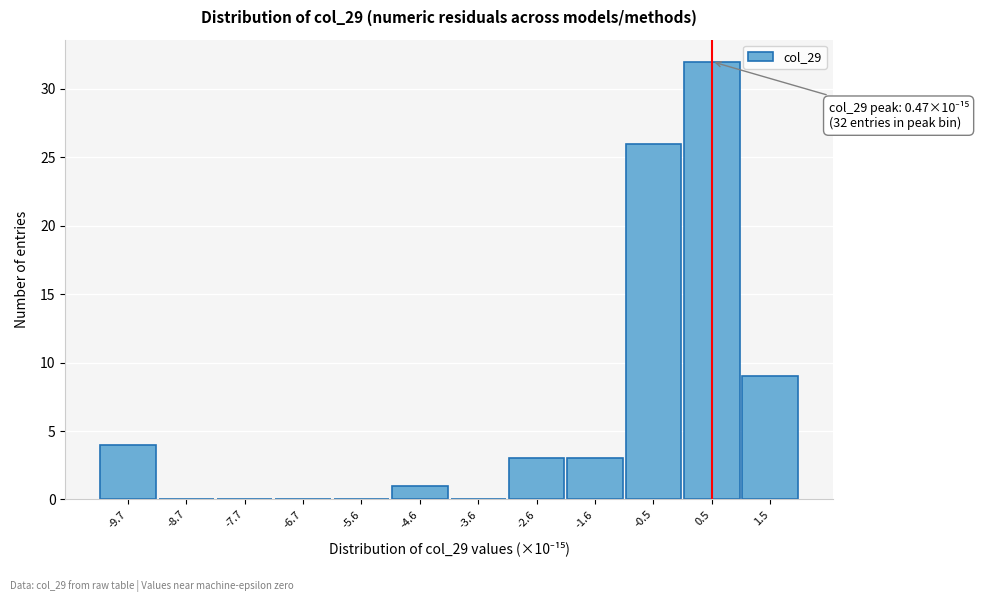

Which range on the x-axis has the tallest bar?

0.0 to 1.0